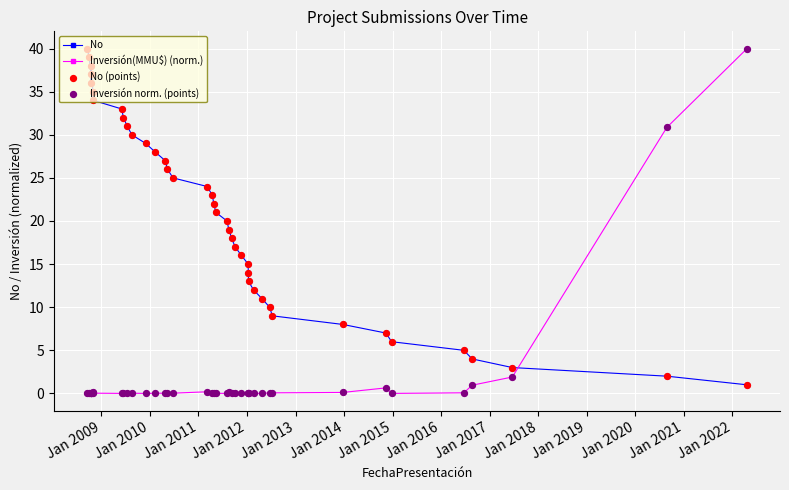

What are all the series names shown in the legend?

No, Inversión(MMU$) (norm.), No (points), Inversión norm. (points)